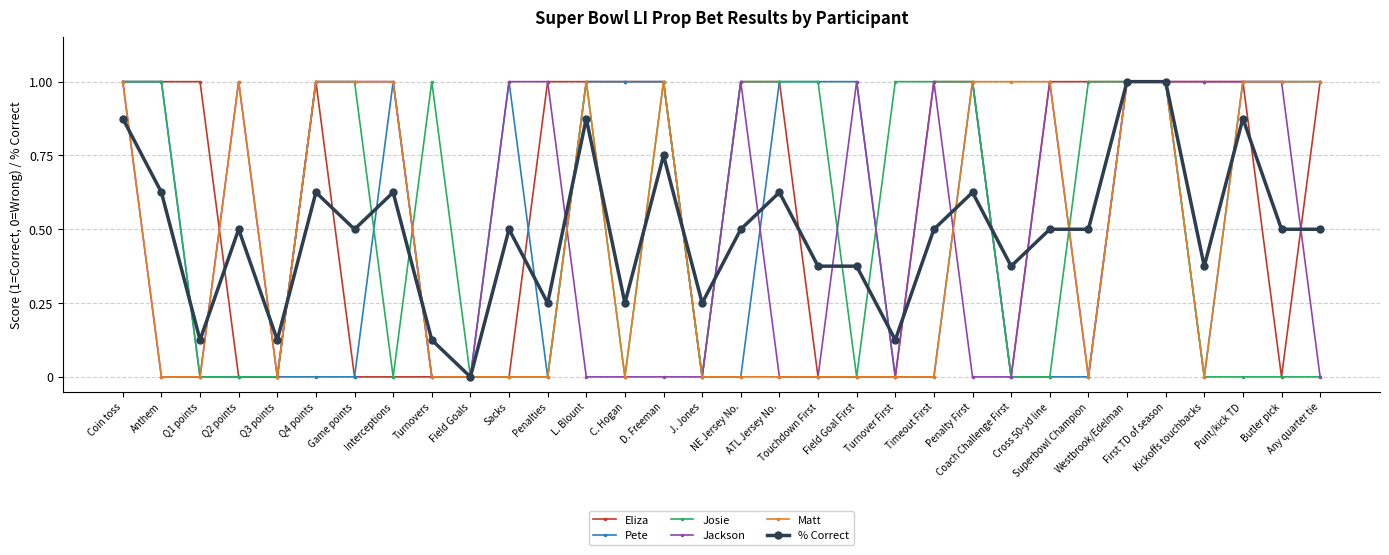

What is the maximum value shown in the chart?

1.0